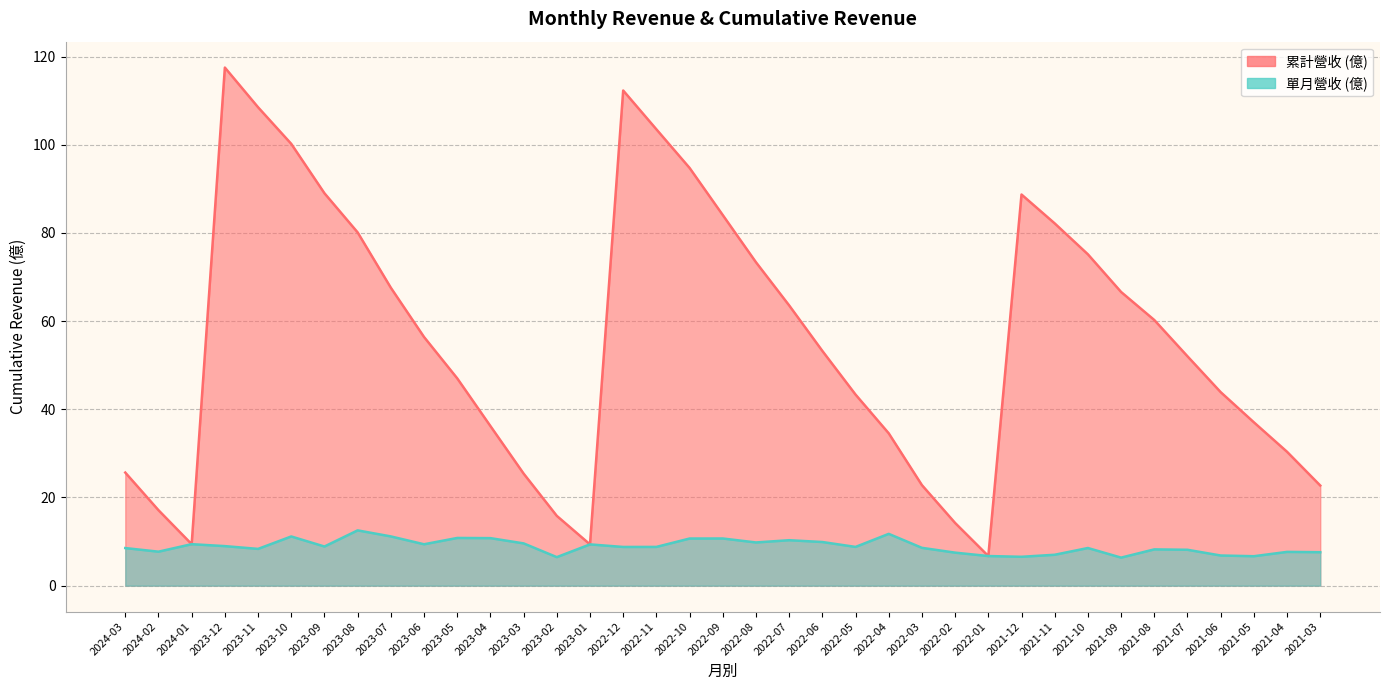

At which category does the chart reach its peak across all series?

2023-12